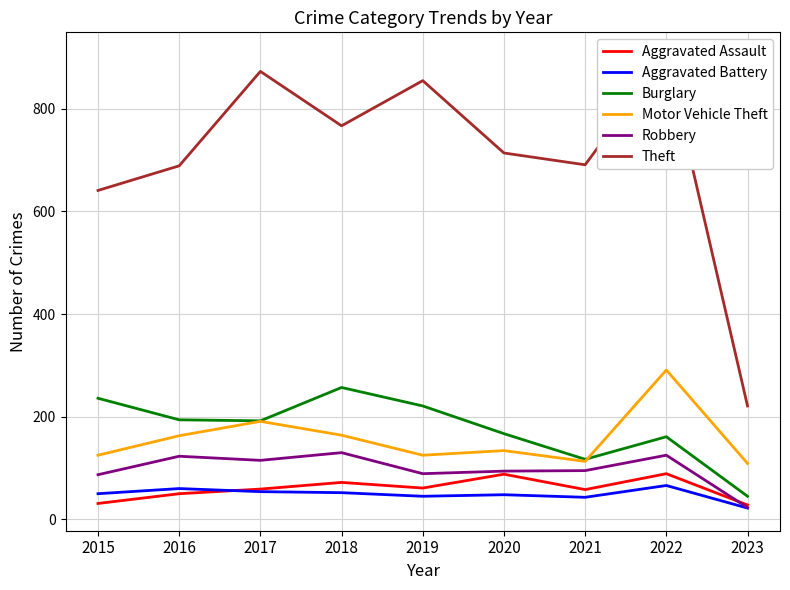

How many lines are shown in the chart?

6